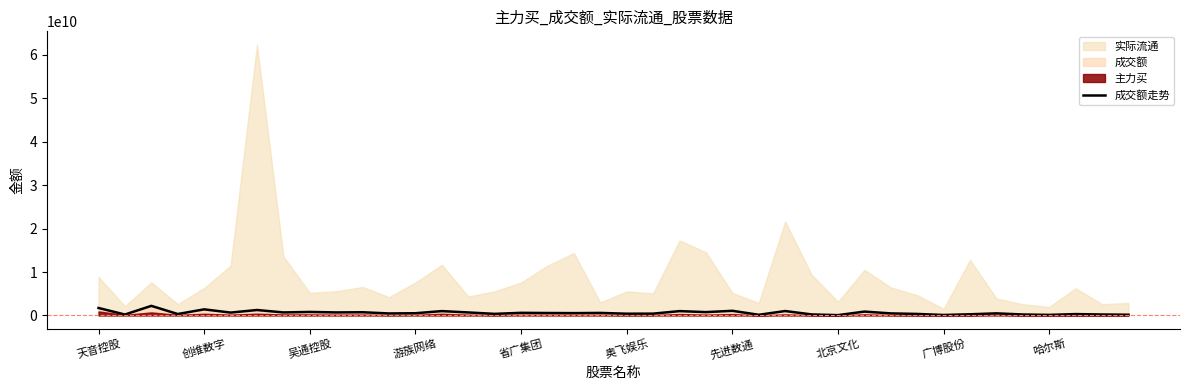

What is the label of the 23rd point from the left?

22